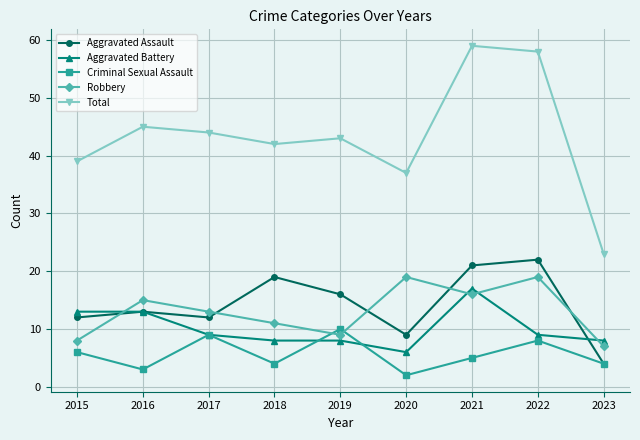

What is the difference between the maximum and second lowest values in the Criminal Sexual Assault series?

7